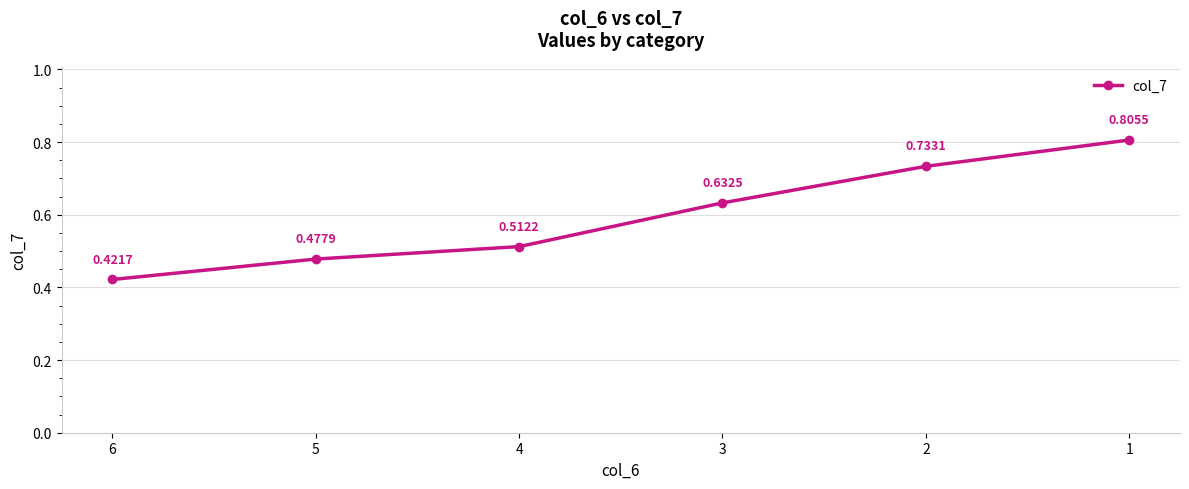

At which category does the chart reach its peak across all series?

1